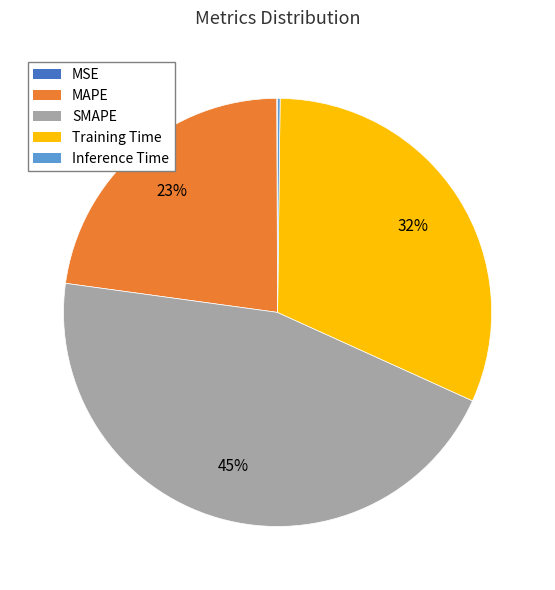

True or false: MAPE accounts for 23% of the total.

True